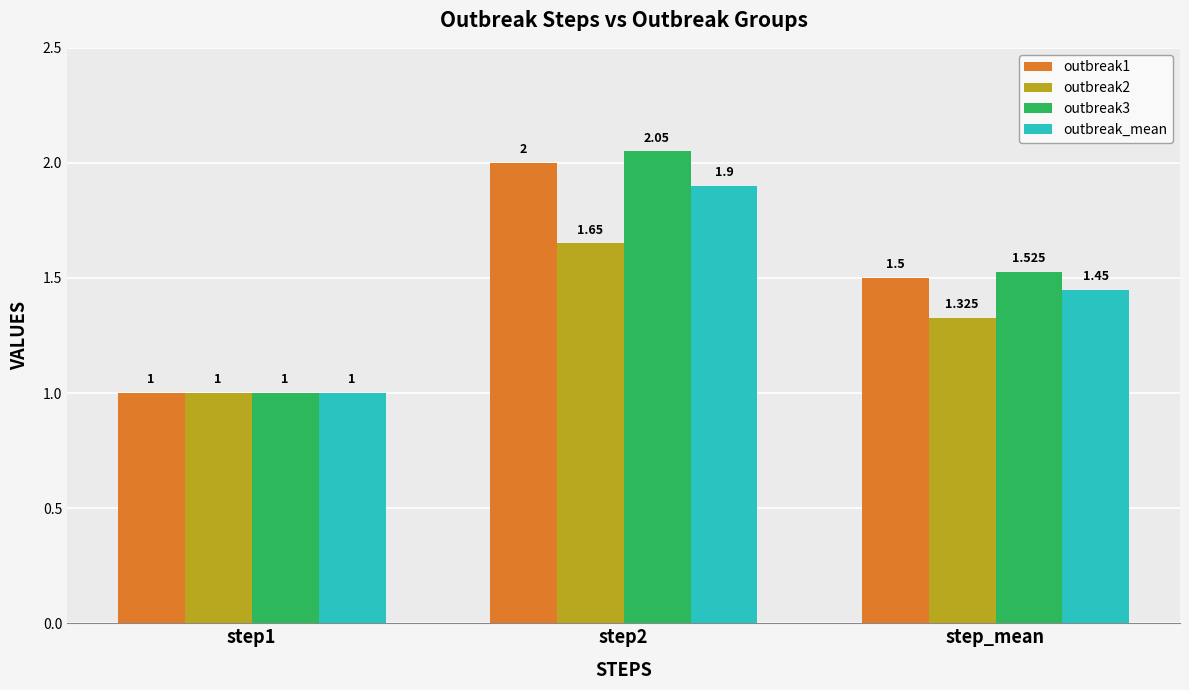

What is the label of the 3rd bar from the left?

step_mean